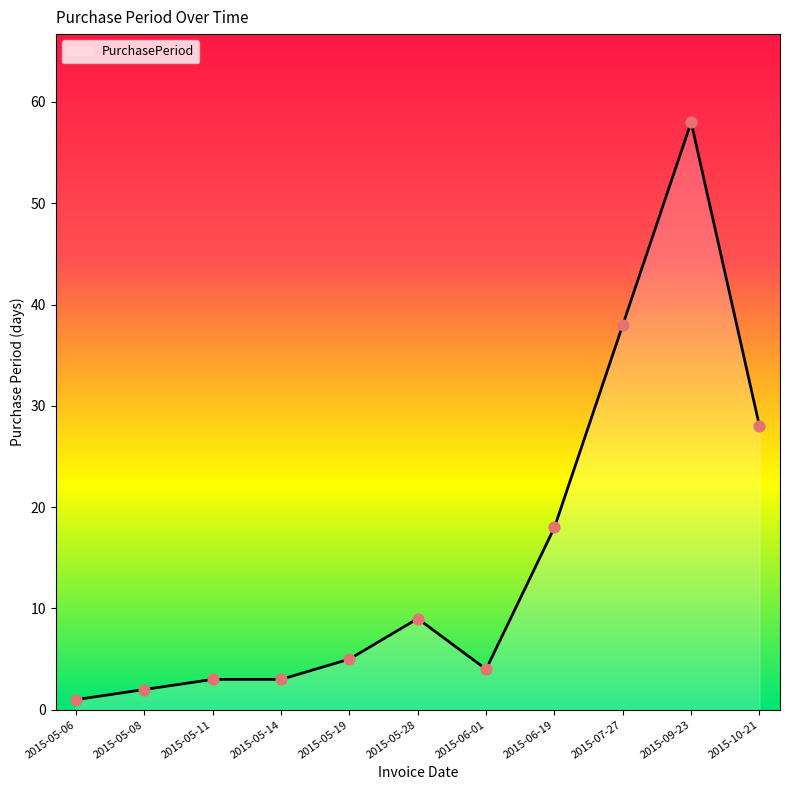

Which has a higher value, 2015-05-08 or 2015-05-28?

2015-05-28